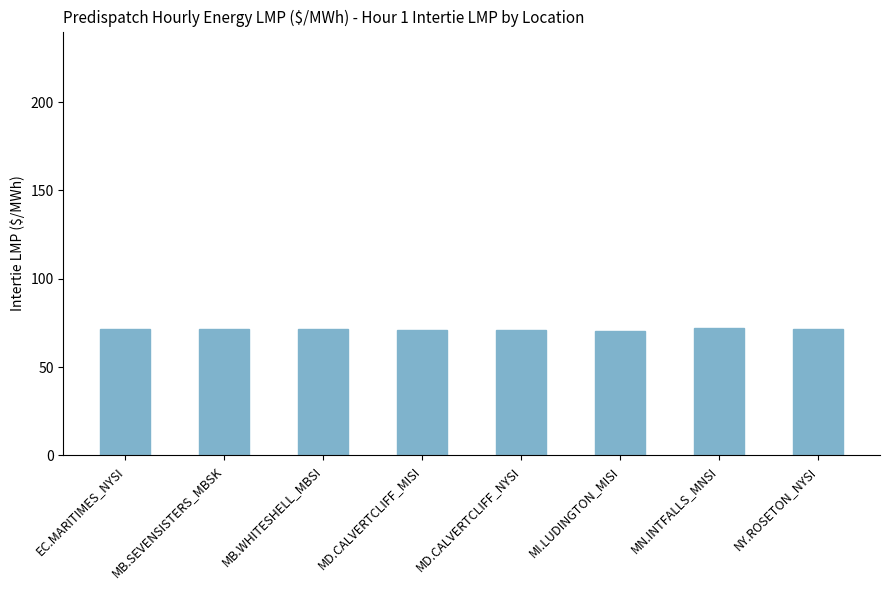

What is the change in value from MB.SEVENSISTERS_MBSK to MD.CALVERTCLIFF_NYSI?

-0.3